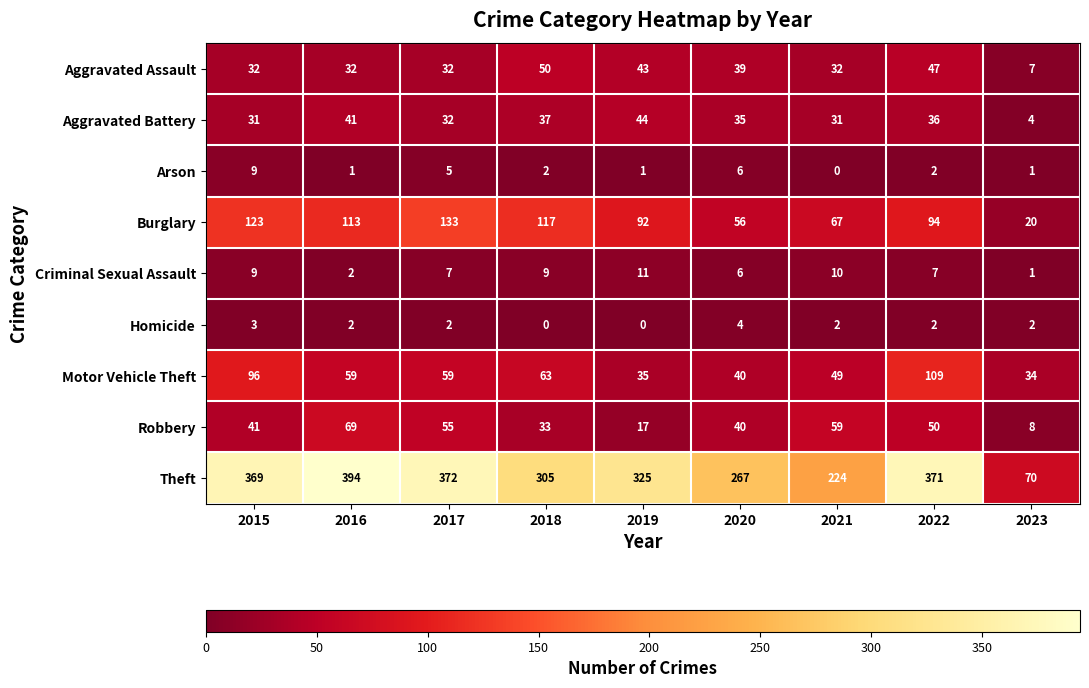

At which label does Arson first exceed 2?

2015